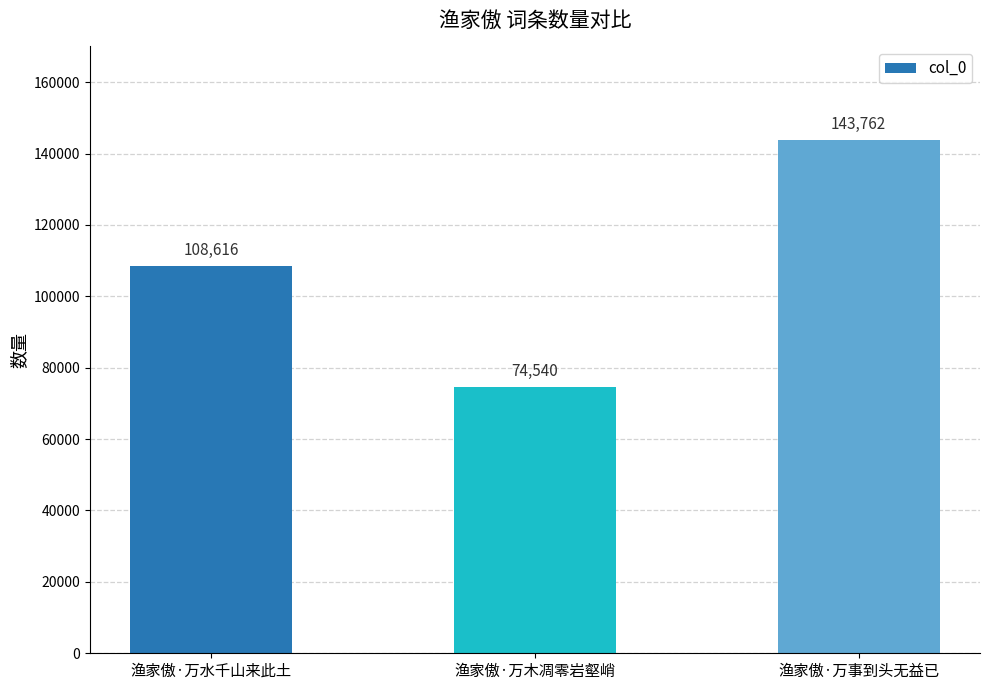

Between 渔家傲·万事到头无益已 and 渔家傲·万木凋零岩壑峭, which is larger?

渔家傲·万事到头无益已